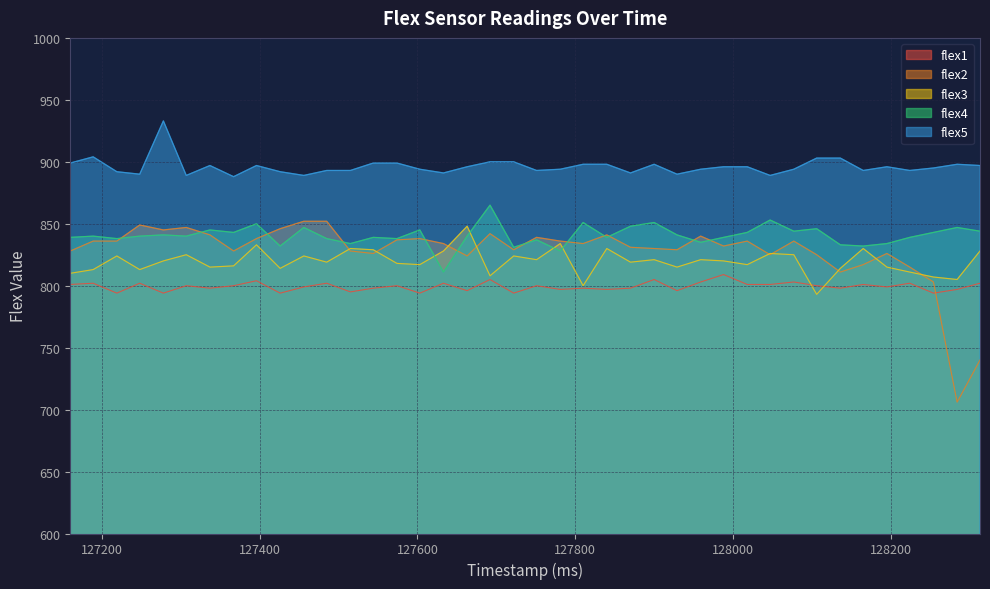

What is the difference between the maximum and minimum values in the flex2 series?

146